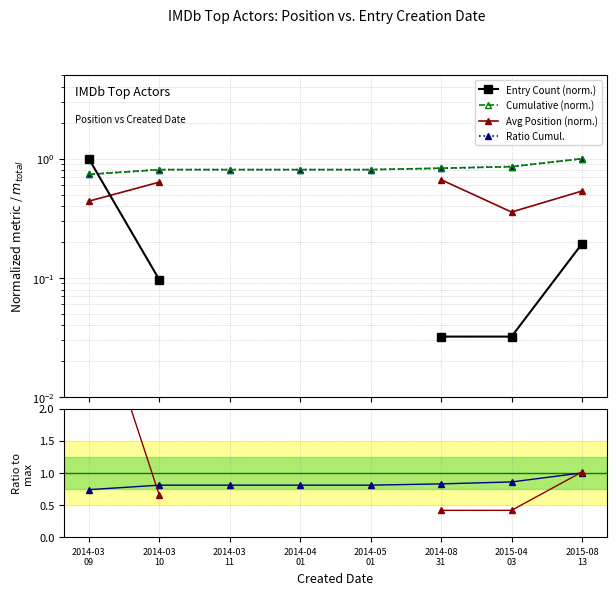

How many times do Avg Position (norm.) and Count ratio cross each other?

1